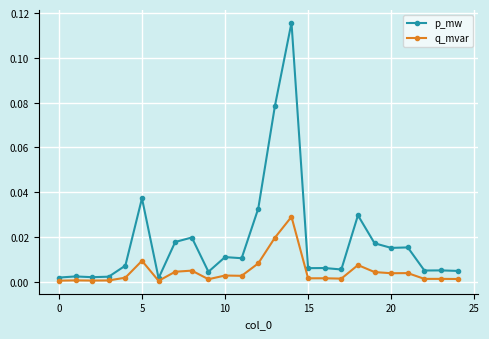

Count the number of data series in this chart.

2